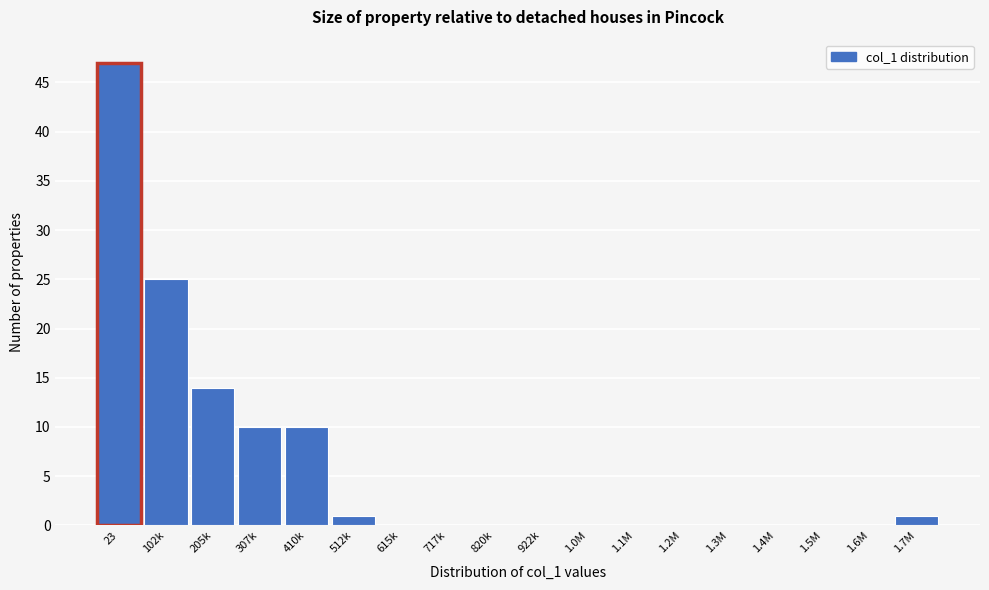

Reading left to right, transcribe all the data shown in this chart.

23=47	102k=25	205k=14	307k=10	410k=10	512k=1	615k=0	717k=0	820k=0	922k=0	1.0M=0	1.1M=0	1.2M=0	1.3M=0	1.4M=0	1.5M=0	1.6M=0	1.7M=1